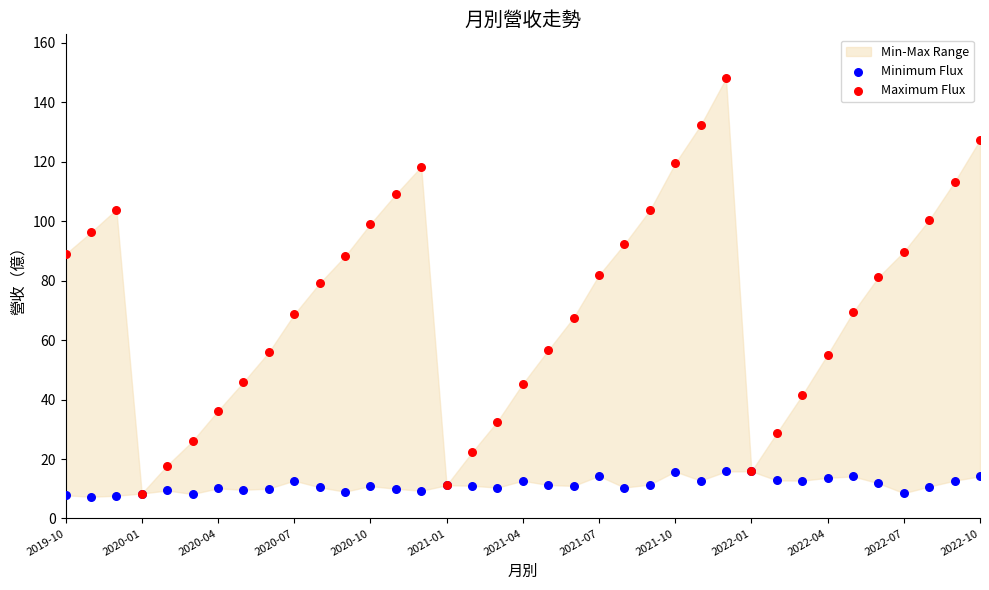

Across all series, what Y value is closest to 77?

79.1